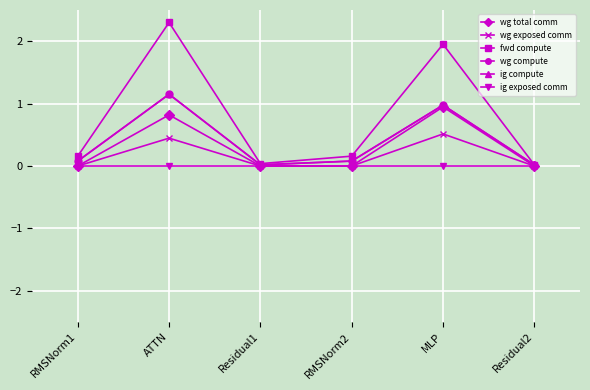

Where is the first local maximum for fwd compute?

ATTN